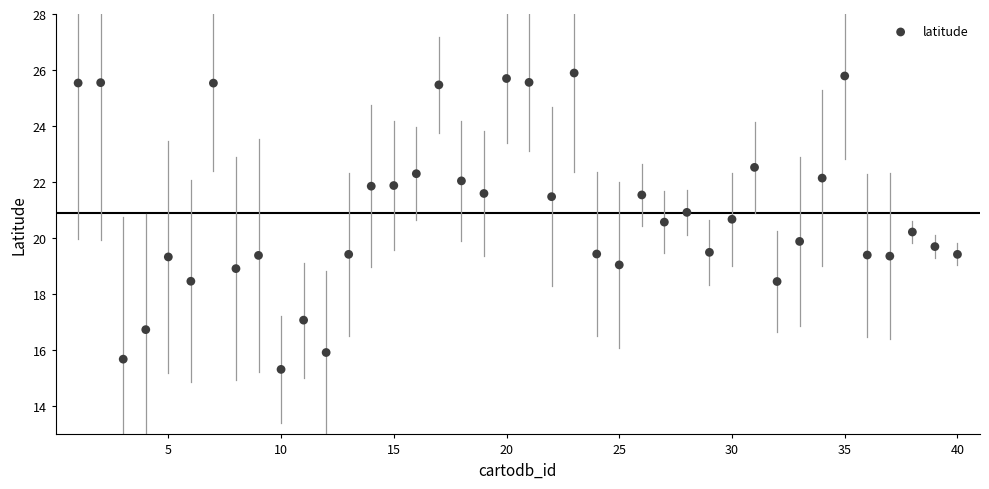

What is the range of Y values (max minus min)?

10.6